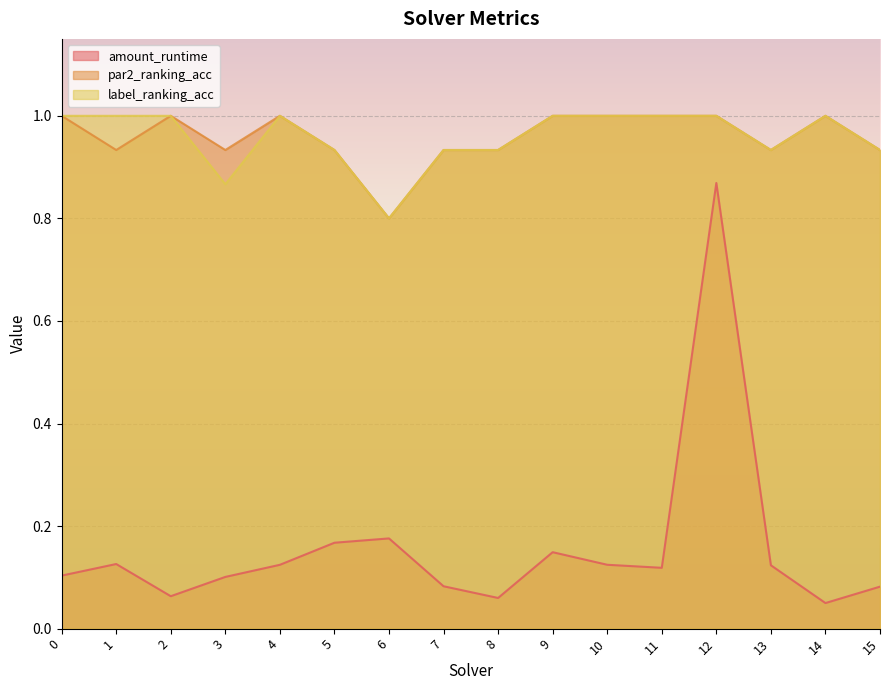

Does the chart display data point markers on the line(s)?

No